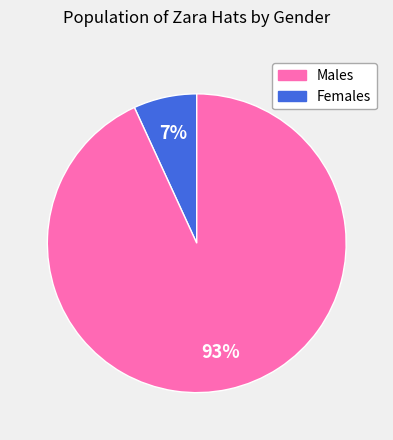

Does any single category account for the majority?

Yes